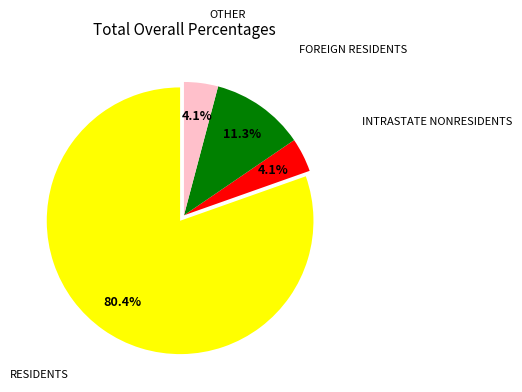

Is there a majority slice in this chart?

Yes